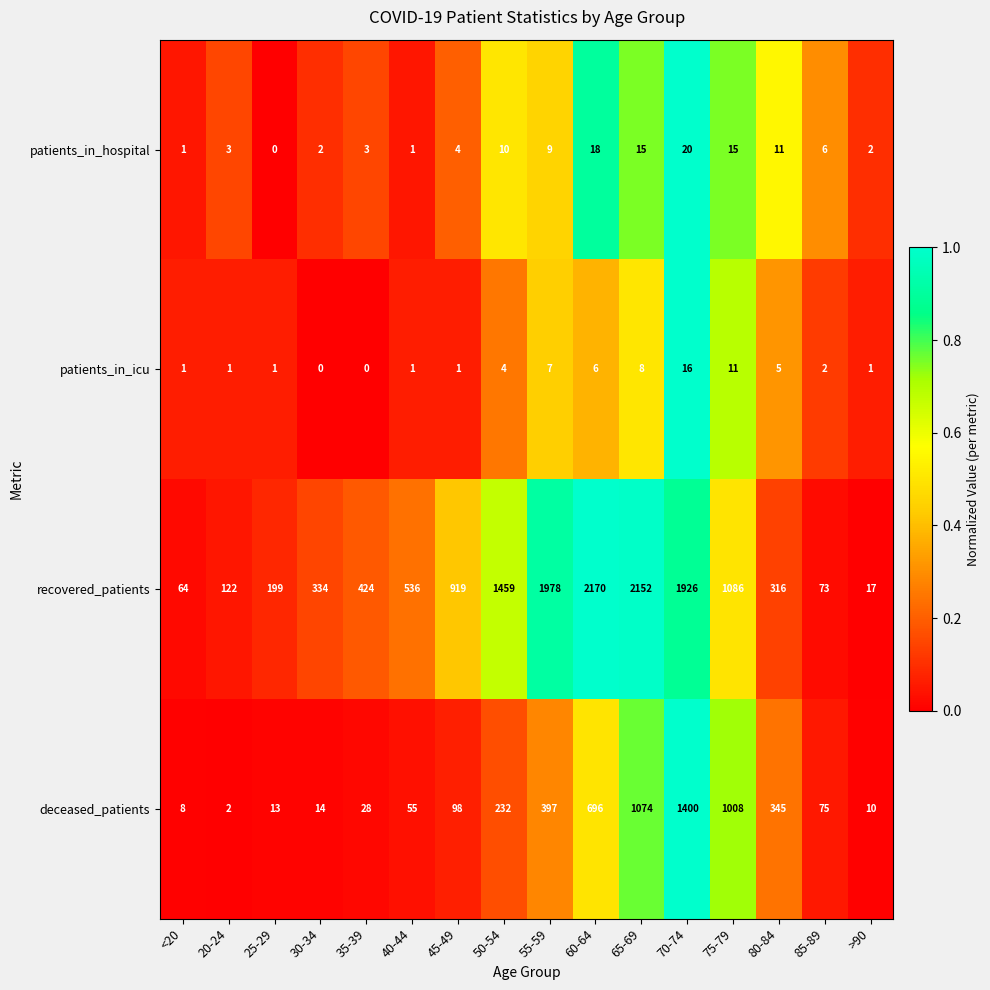

At which category is the sum across all series the highest?

70-74